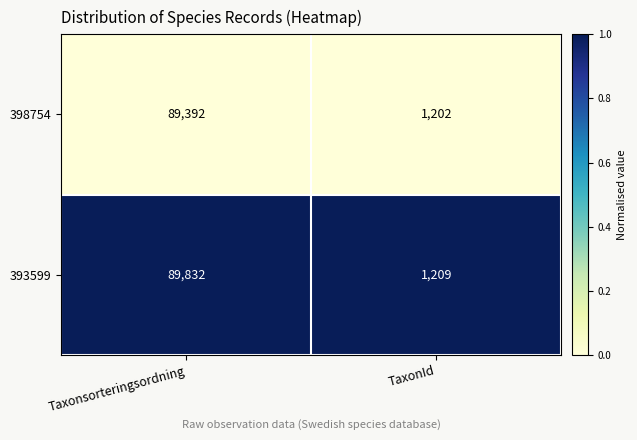

Reading left to right, transcribe all the data shown in this chart.

398754: Taxonsorteringsordning=89392	TaxonId=1202
393599: Taxonsorteringsordning=89832	TaxonId=1209